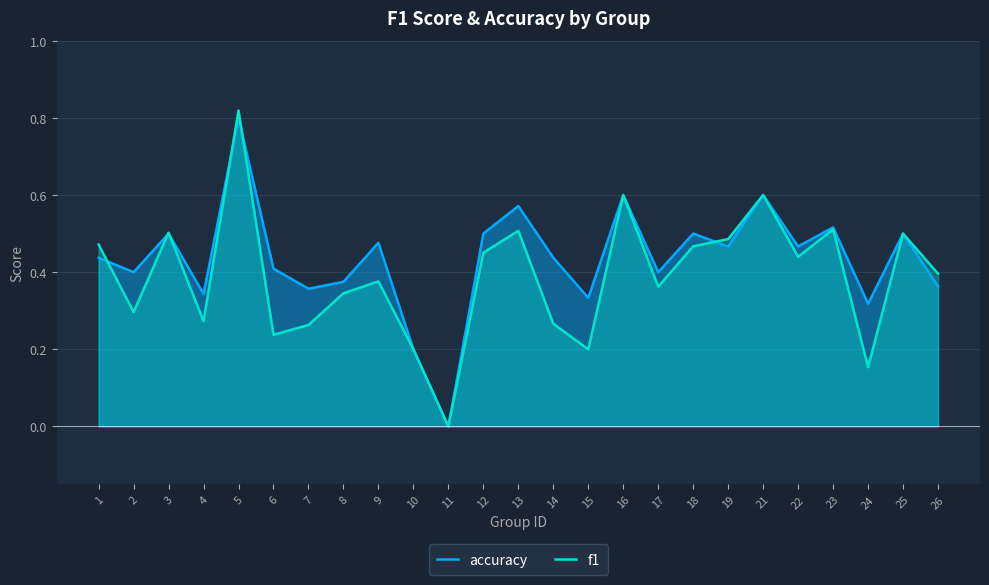

Between which two adjacent categories do accuracy and f1 first intersect?

1 and 2